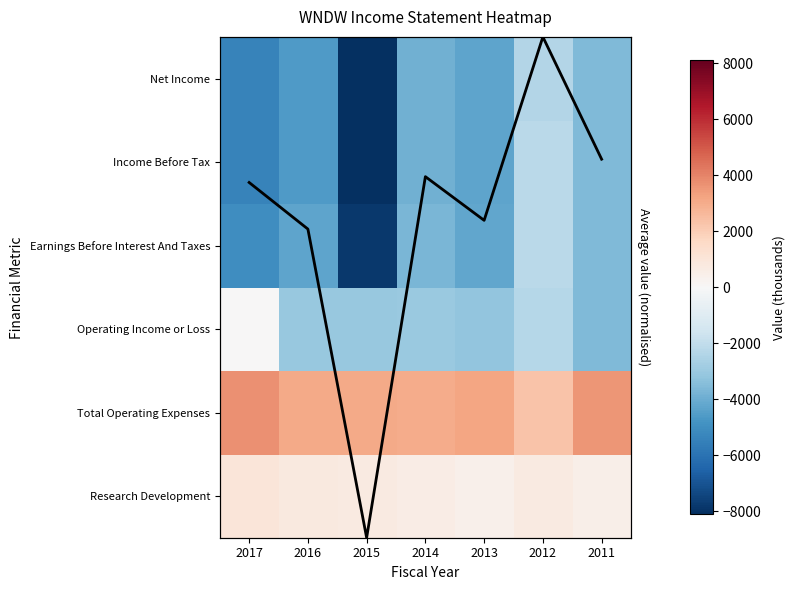

Reading left to right, transcribe all the data shown in this chart.

Research Development: 2017=1000	2016=800	2015=700	2014=600	2013=400	2012=700	2011=500
Total Operating Expenses: 2017=3700	2016=3100	2015=3100	2014=3000	2013=3200	2012=2300	2011=3600
Operating Income or Loss: 2017=0	2016=-3100	2015=-3100	2014=-3000	2013=-3200	2012=-2300	2011=-3600
Earnings Before Interest And Taxes: 2017=-5000	2016=-4300	2015=-7800	2014=-3700	2013=-4200	2012=-2200	2011=-3600
Income Before Tax: 2017=-5400	2016=-4600	2015=-8100	2014=-3900	2013=-4300	2012=-2200	2011=-3600
Net Income: 2017=-5400	2016=-4600	2015=-8100	2014=-3900	2013=-4300	2012=-2400	2011=-3600